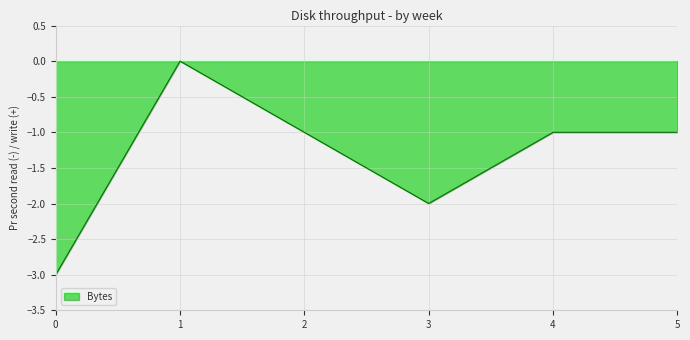

Where does the data first go above -1?

1